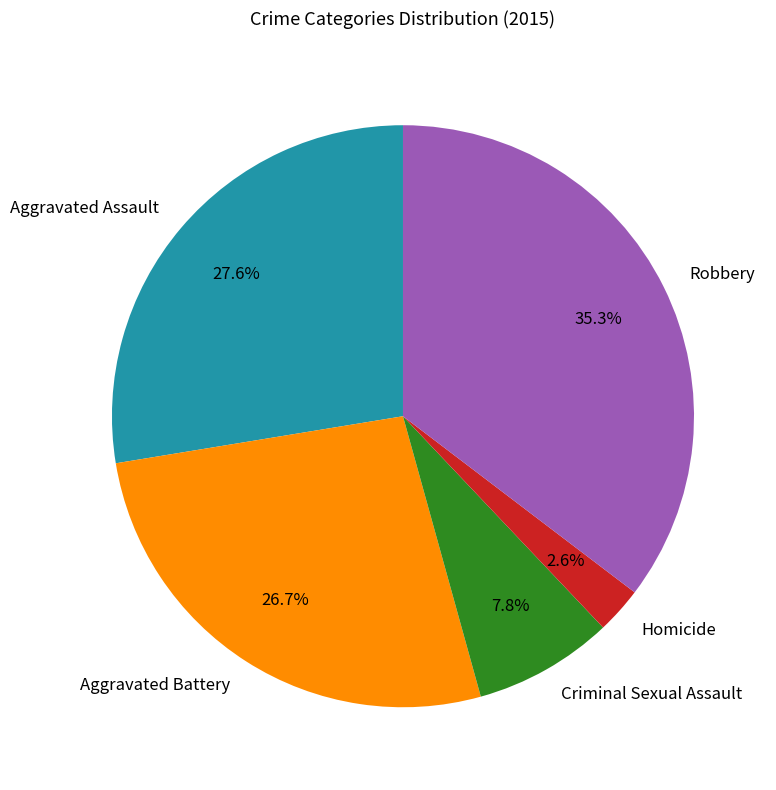

What percentage do Robbery and Homicide together represent?

37.9%